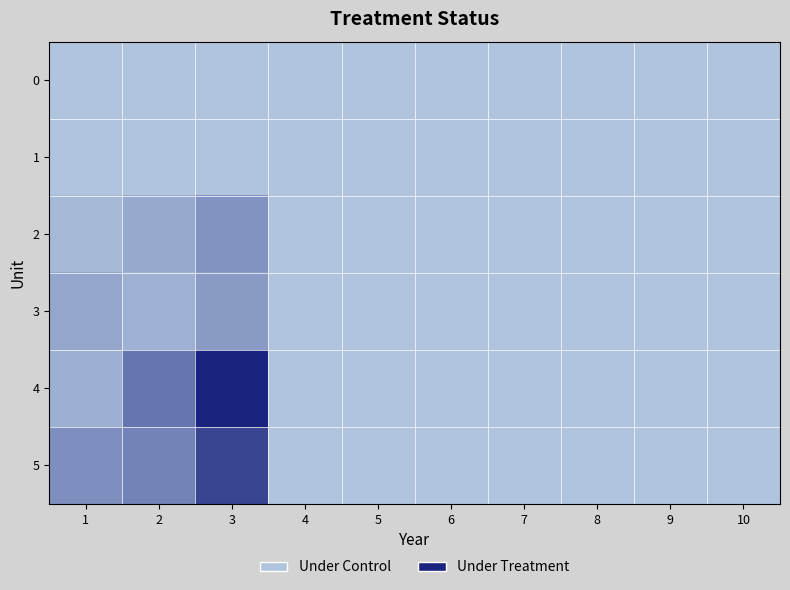

At how many categories does at least one series exceed 17?

1